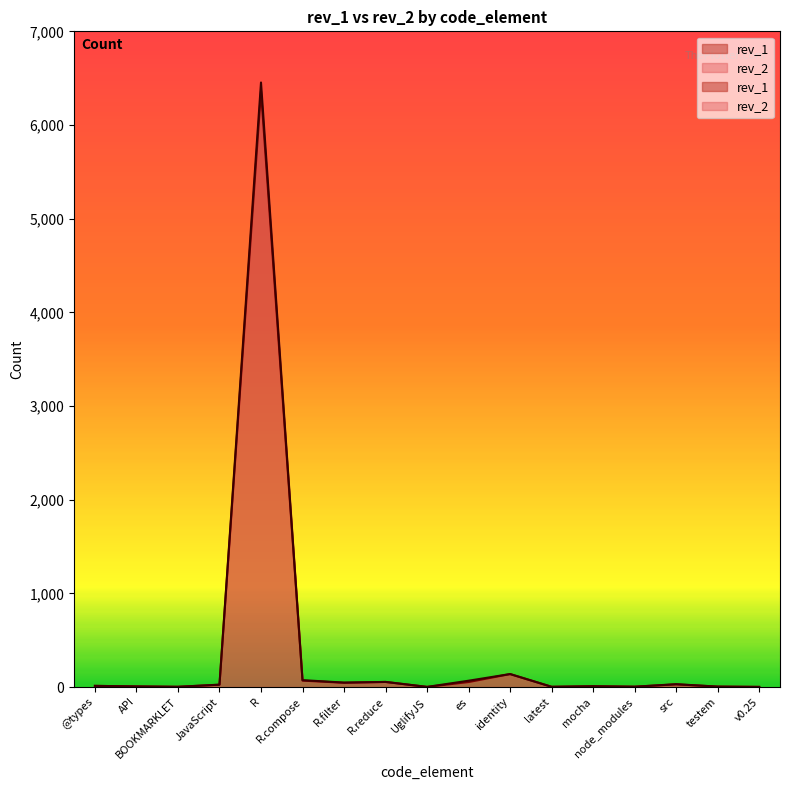

What position from the left is @types?

1